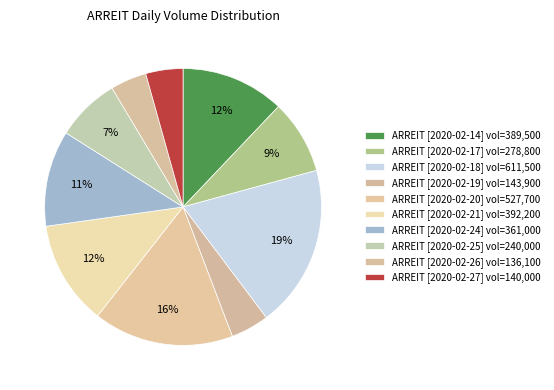

How many slices are in this pie chart?

10